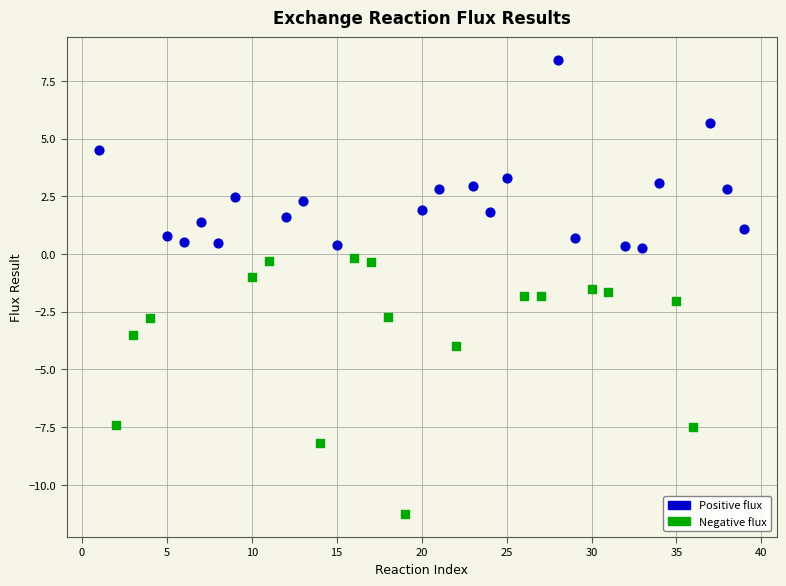

Which series reaches the minimum Y coordinate?

Negative flux